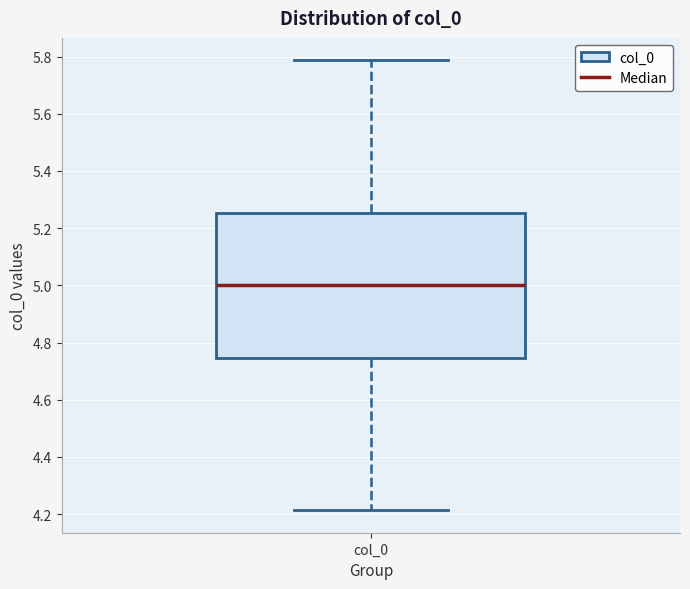

Transcribe this box plot: give where the median line is, the range the box spans, and where the two whiskers end, as read against the y-axis. The values are not printed on the chart, so give them approximately, as read against the axis.

median 5.00, box 4.74 to 5.26, whiskers 4.22 to 5.78